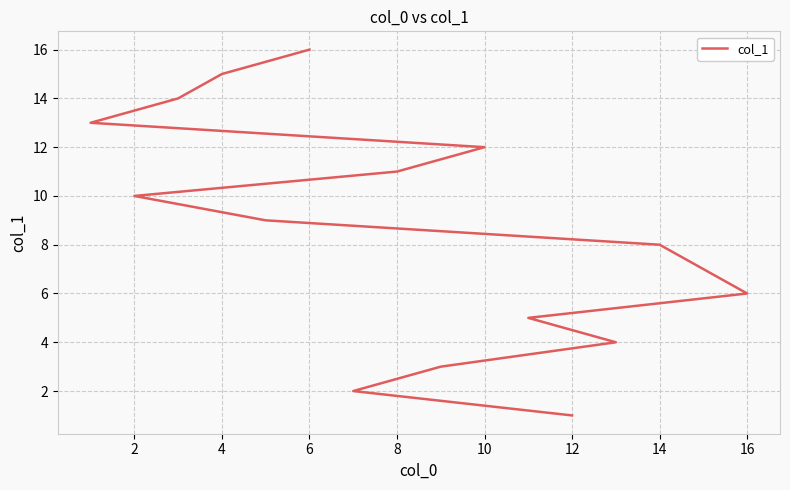

What is the value of the 5th point from the left?

5